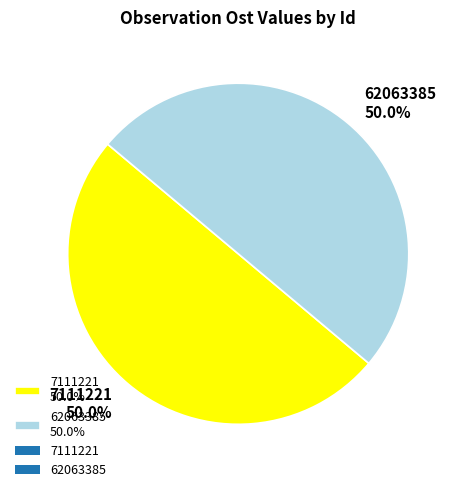

Is the sum of 7111221 50.0% and 62063385 50.0% greater than half?

Yes